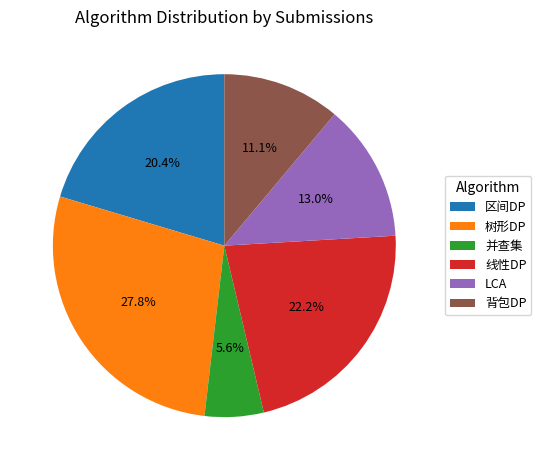

Which category has the biggest portion of the pie?

树形DP